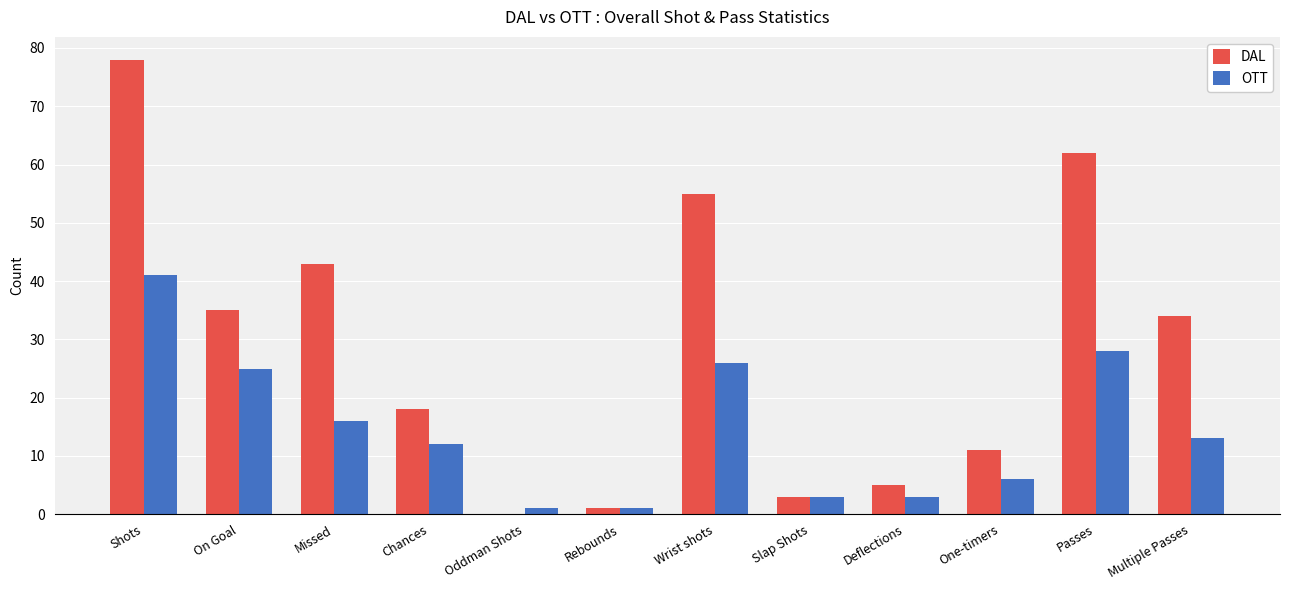

What is the sum of the DAL values at One-timers and Wrist shots?

66